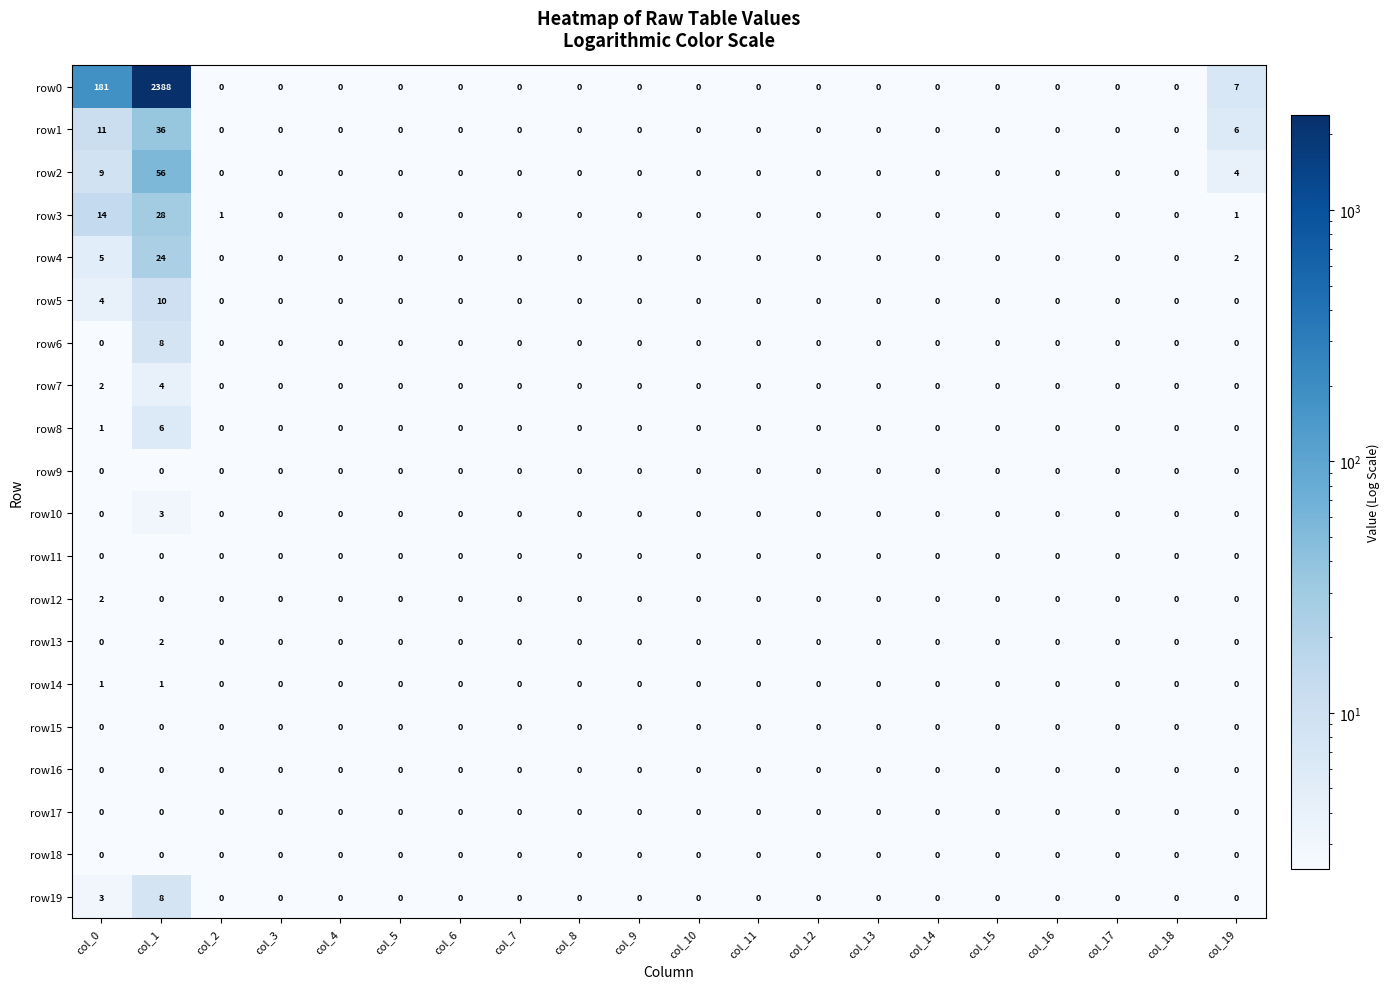

At which category does the chart reach its peak across all series?

col_1